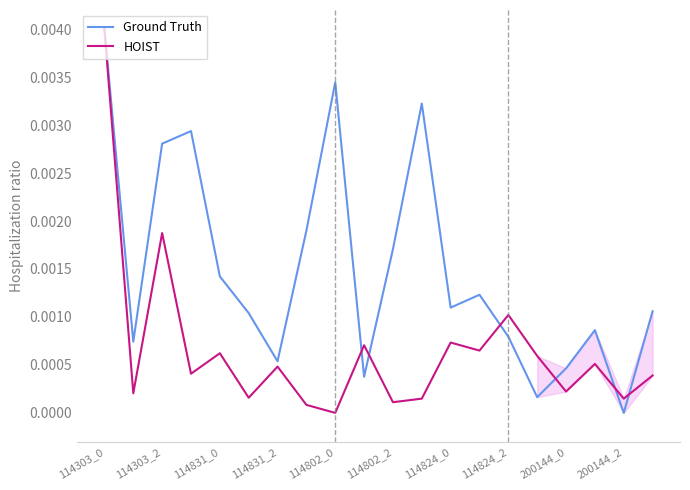

How many data points in Ground Truth are above 0?

19